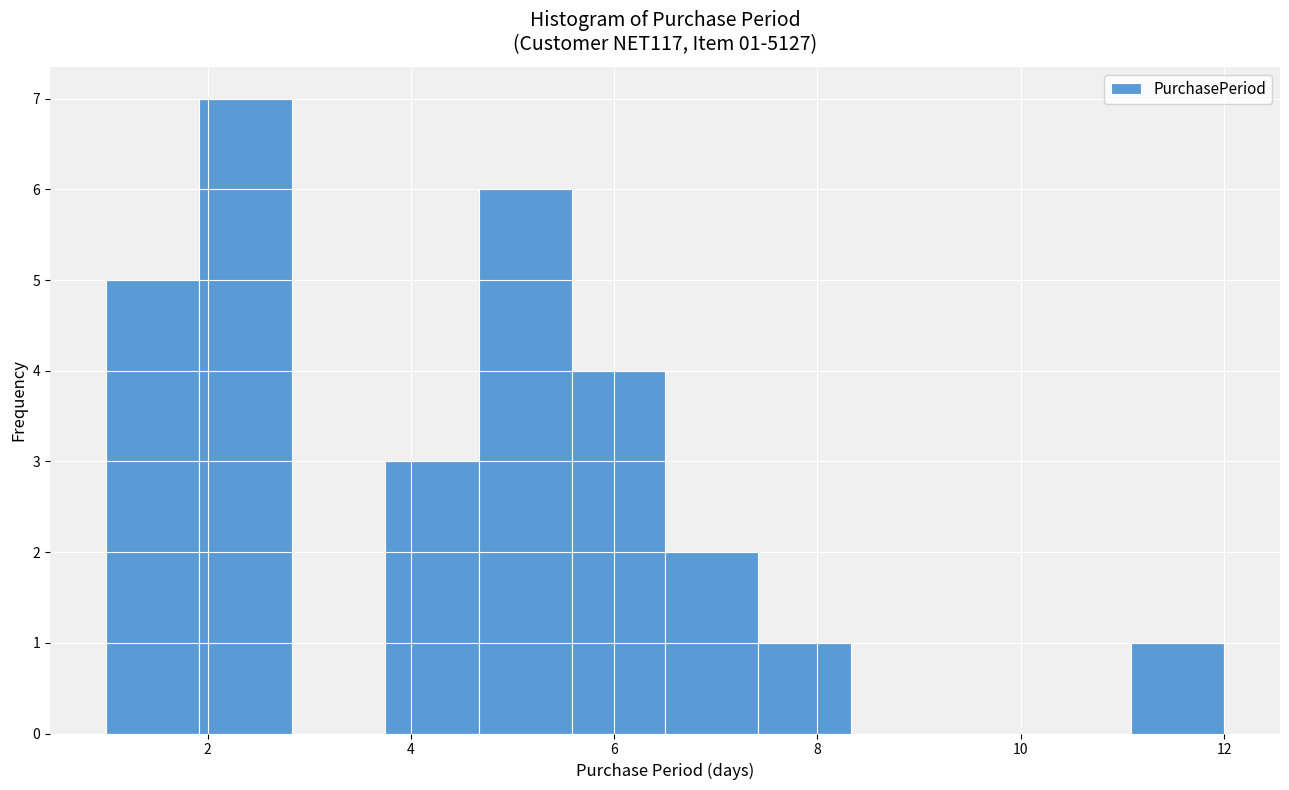

Over which range of the x-axis is the bar tallest?

2.0 to 2.8